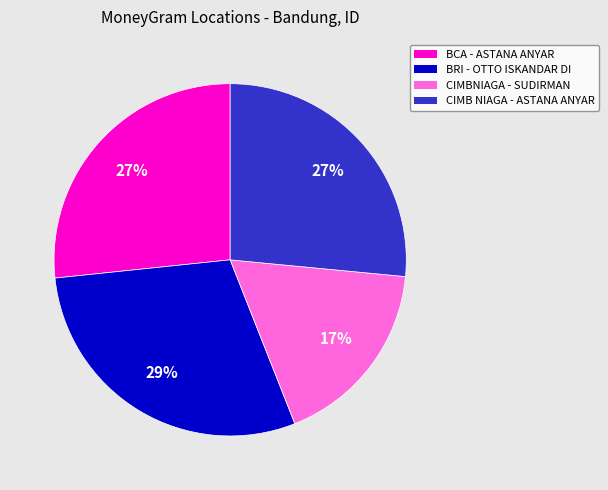

Is there any slice that represents more than half of the pie?

No